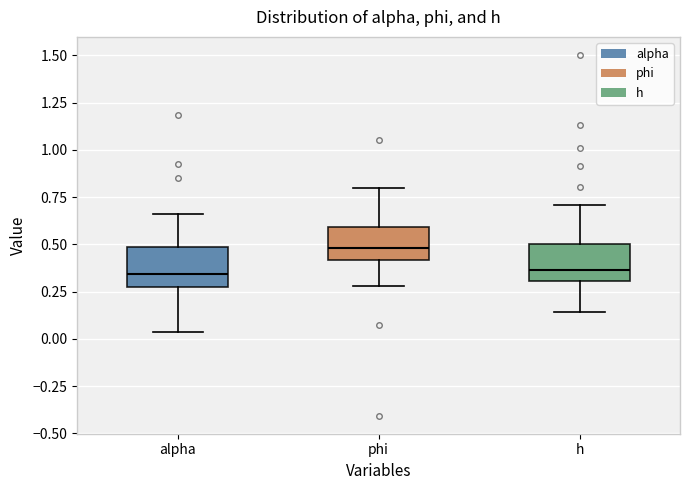

Which box's median line is the highest?

phi